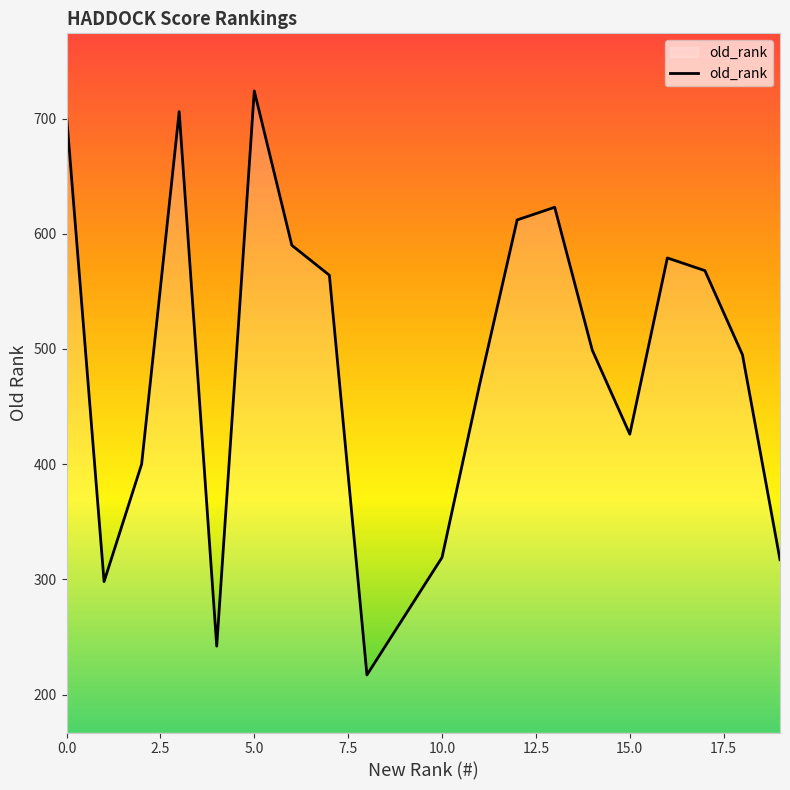

What is the minimum value shown in the chart?

217